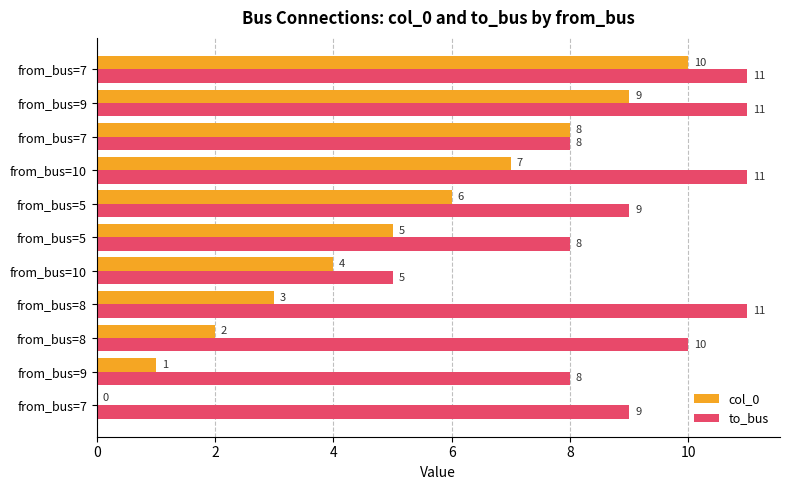

Which series has the widest spread of values?

col_0